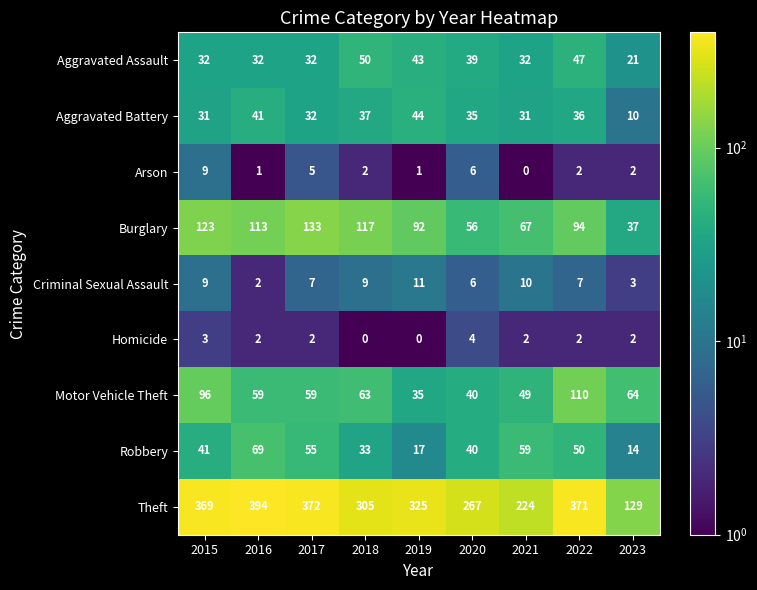

What is the total value across all series at 2023?

282